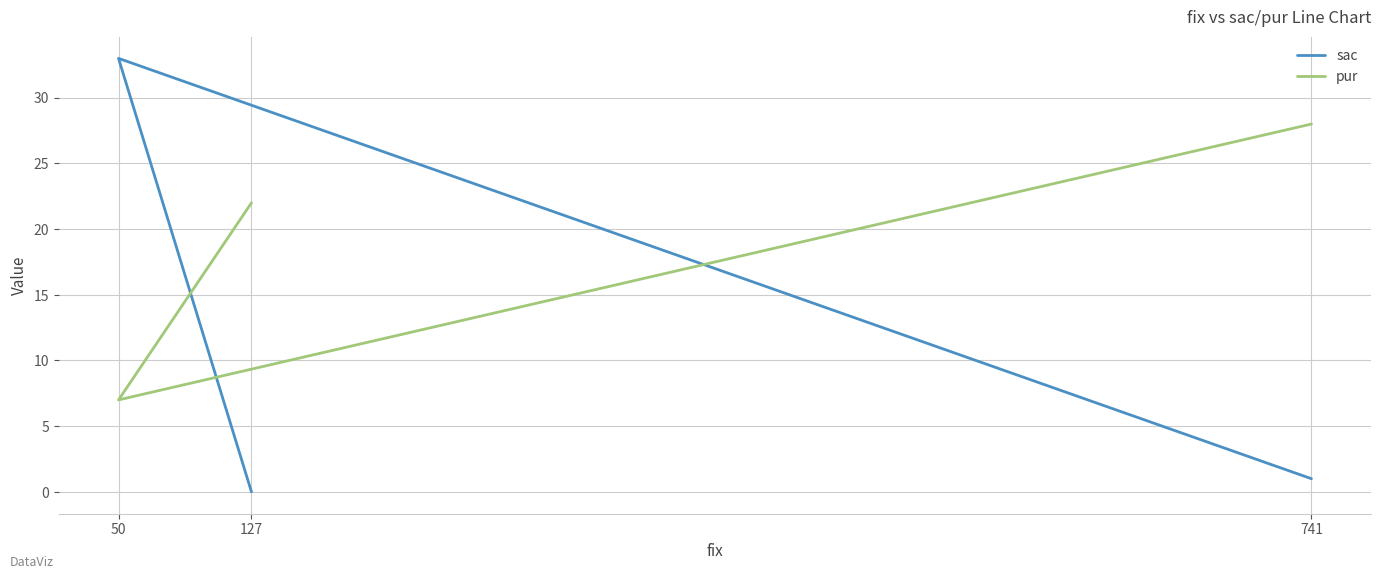

What is the total value across all series at 741?

29